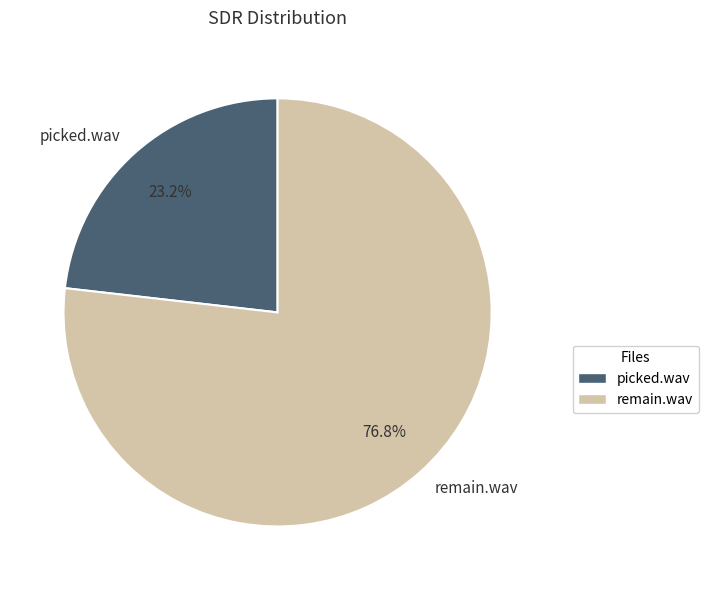

Is there any slice that represents more than half of the pie?

Yes